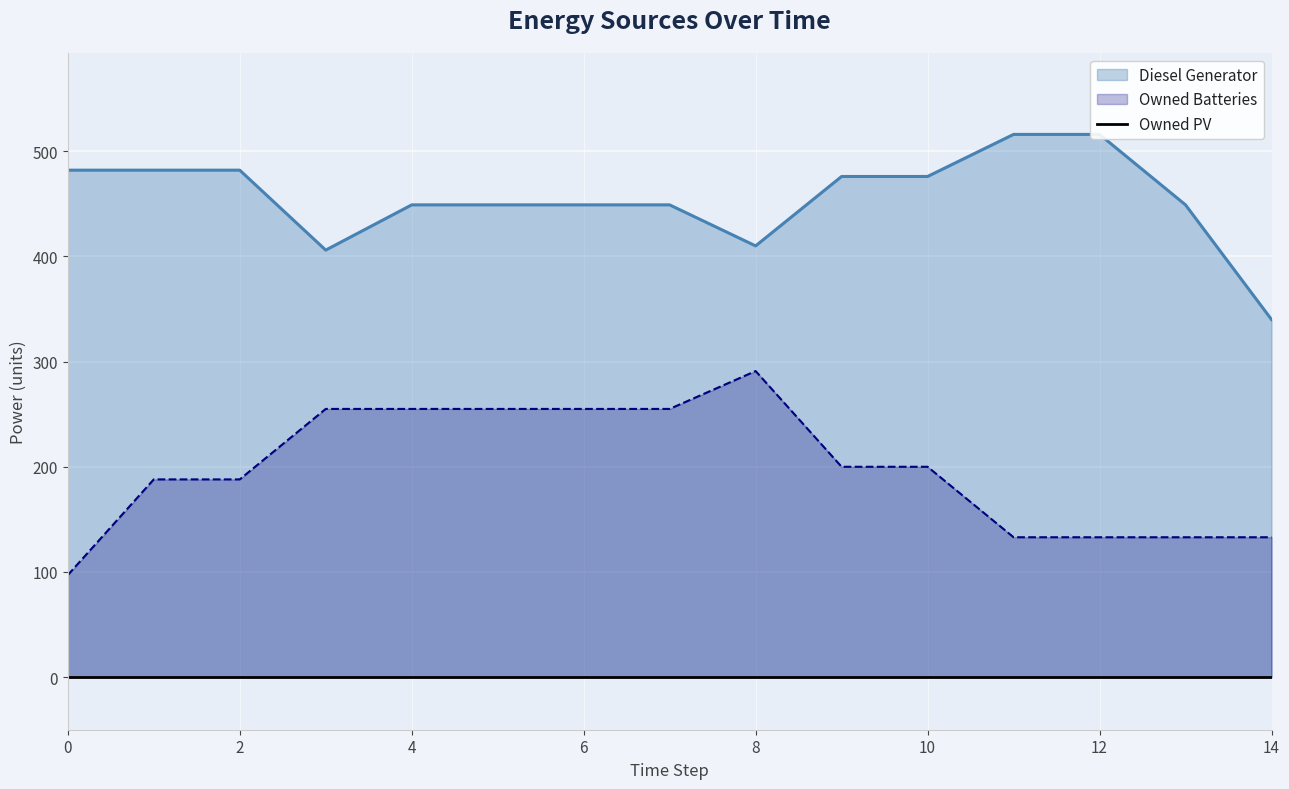

True or false: Owned Batteries and Diesel Generator cross at least once.

False